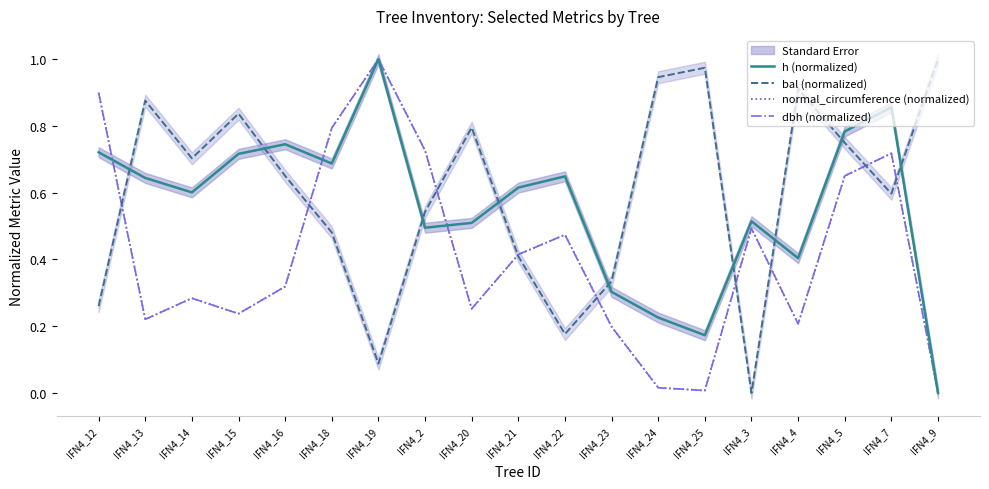

The h (normalized) series shows 0.8 at IFN4_13. True or false?

False